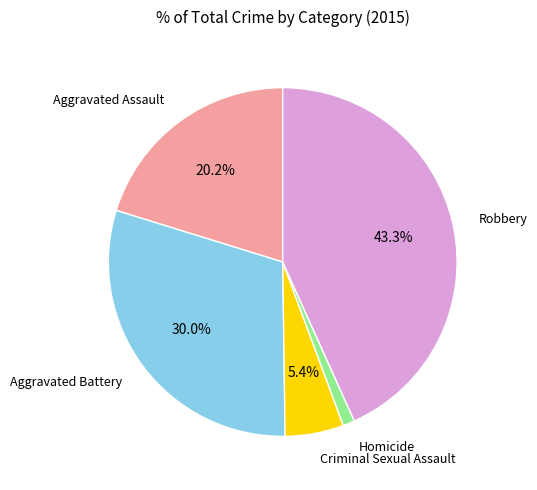

Is there a majority slice in this chart?

No